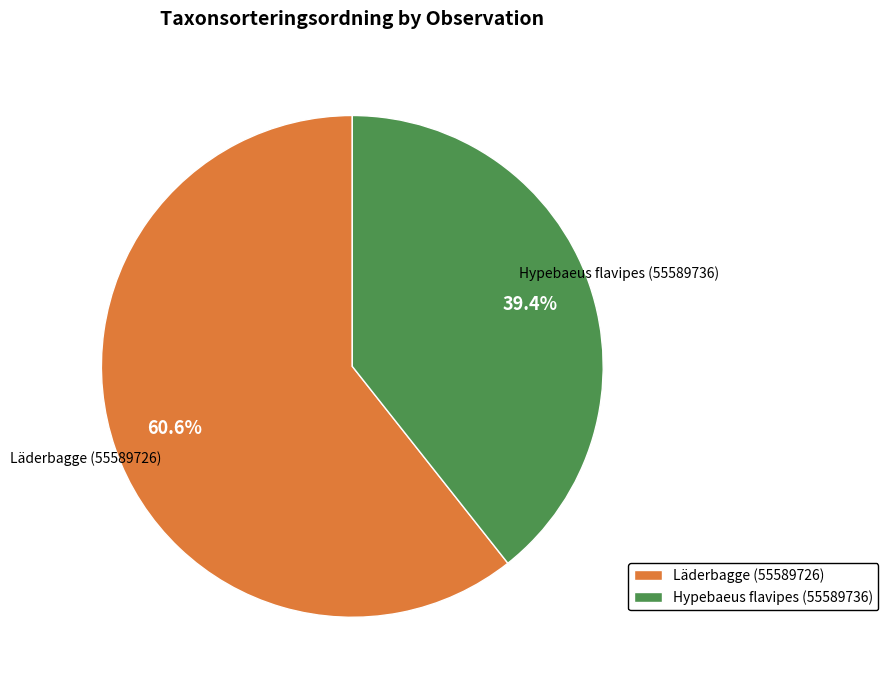

To the nearest percent, what is the average slice percentage?

50%